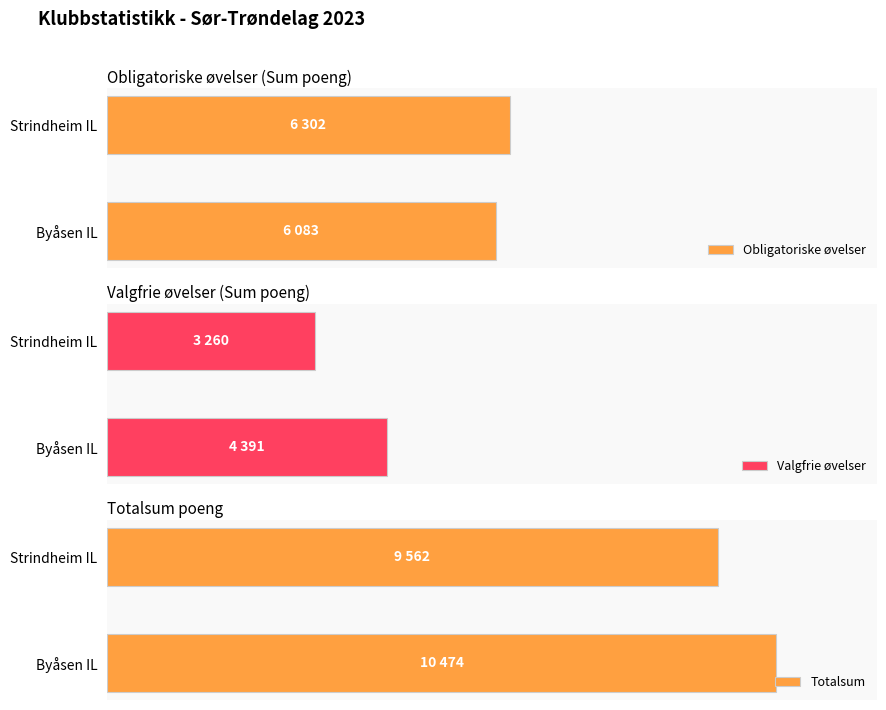

How many groups of bars are there?

2